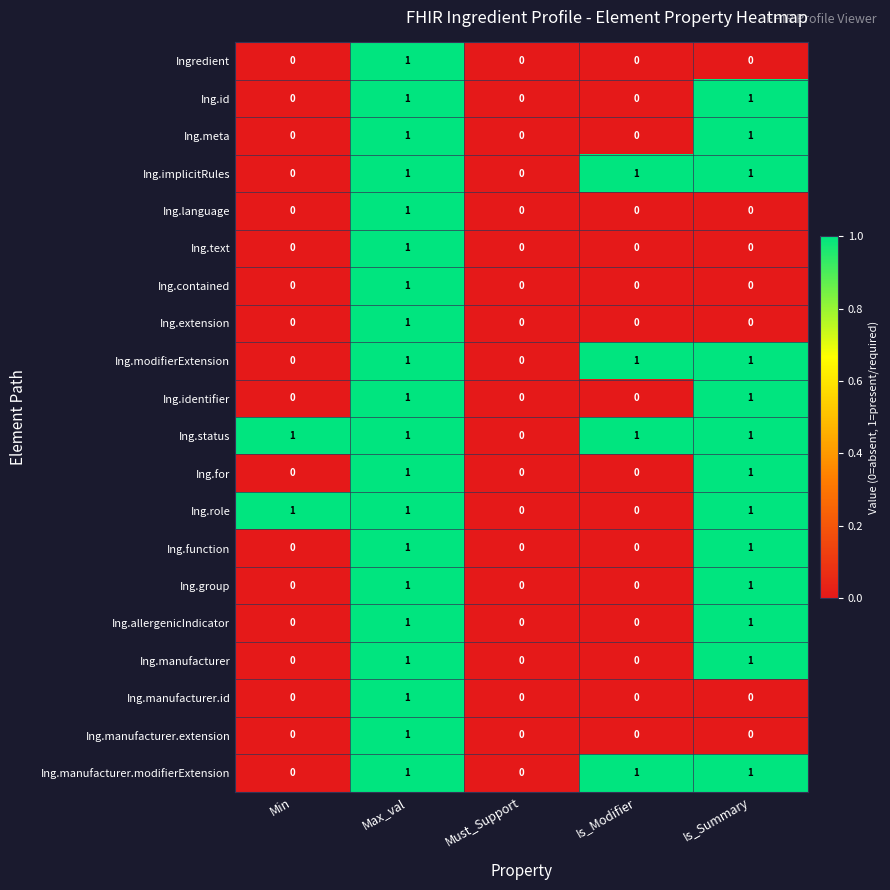

At which category is the sum across all series the highest?

Max_val